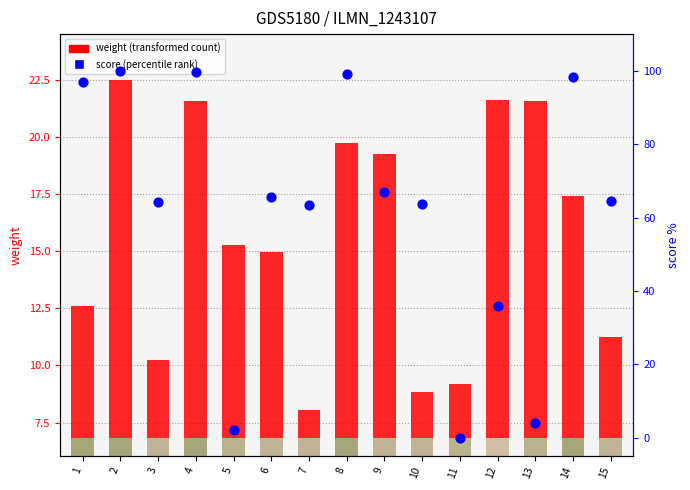

What are all the series names shown in the legend?

weight (transformed count), score (percentile rank)